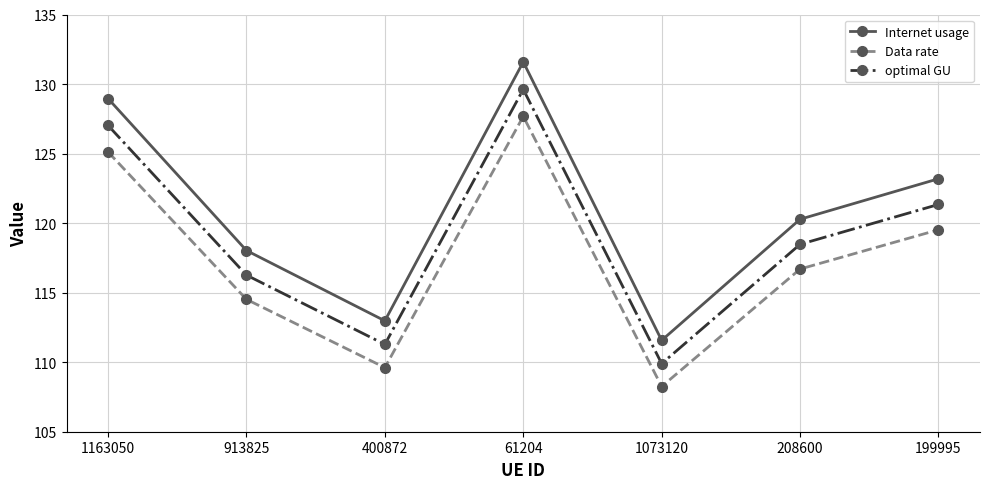

What is the maximum value shown in the chart?

131.6